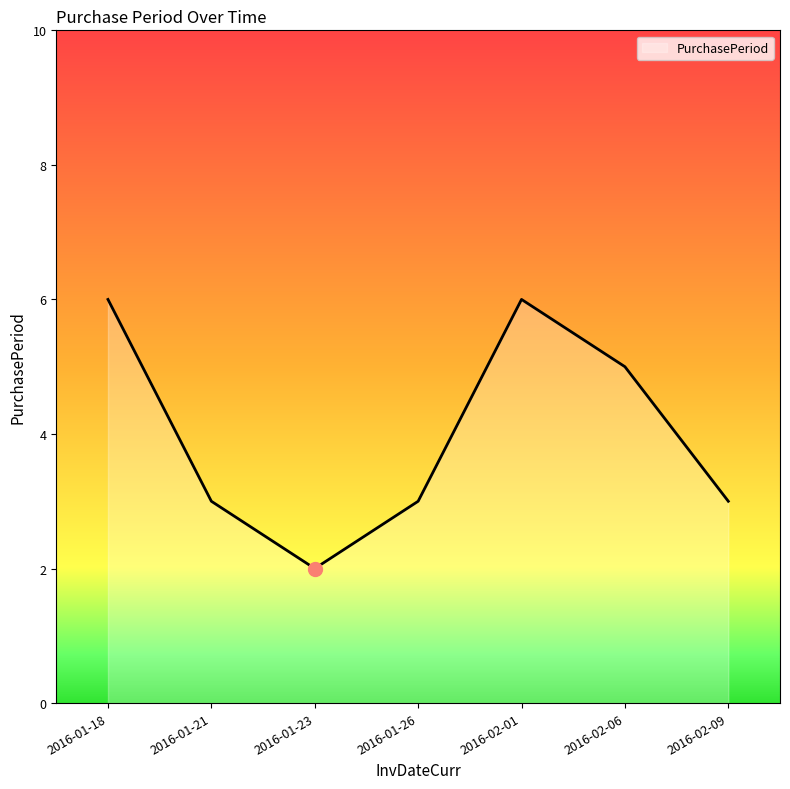

How many interior local peaks (higher than both neighbors) does the data have?

1